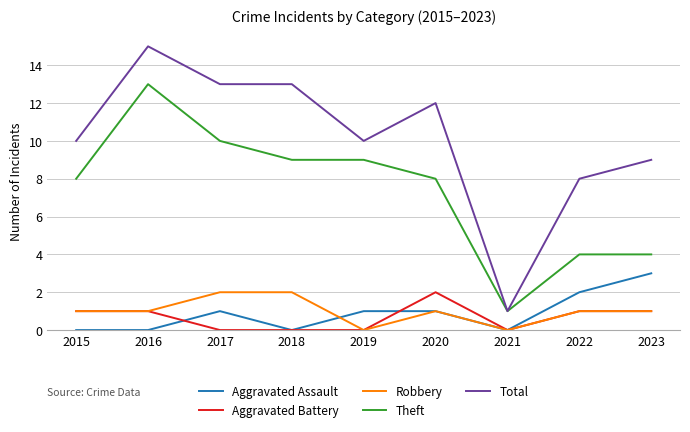

What is the difference between the second highest and second lowest values in the Total series?

5